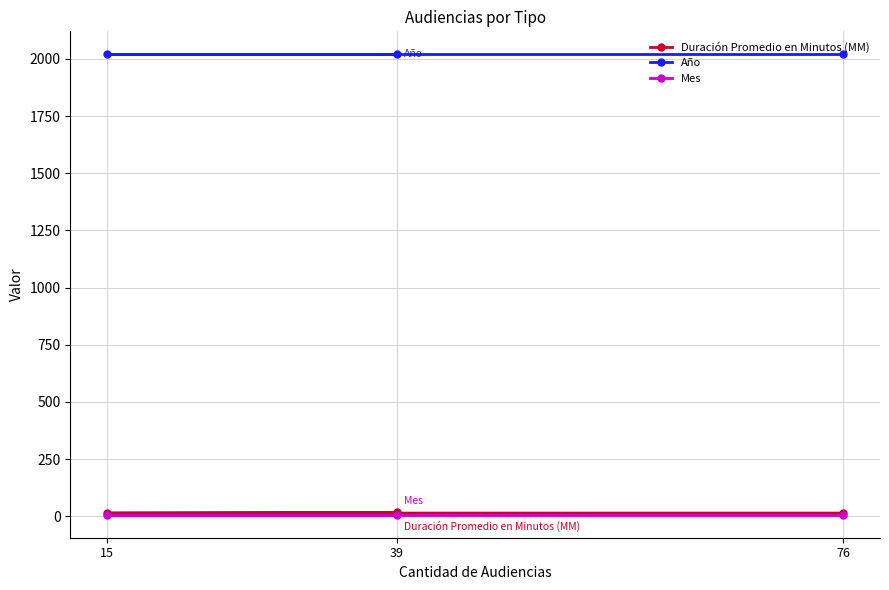

Is this an area chart (filled region under the line)?

No